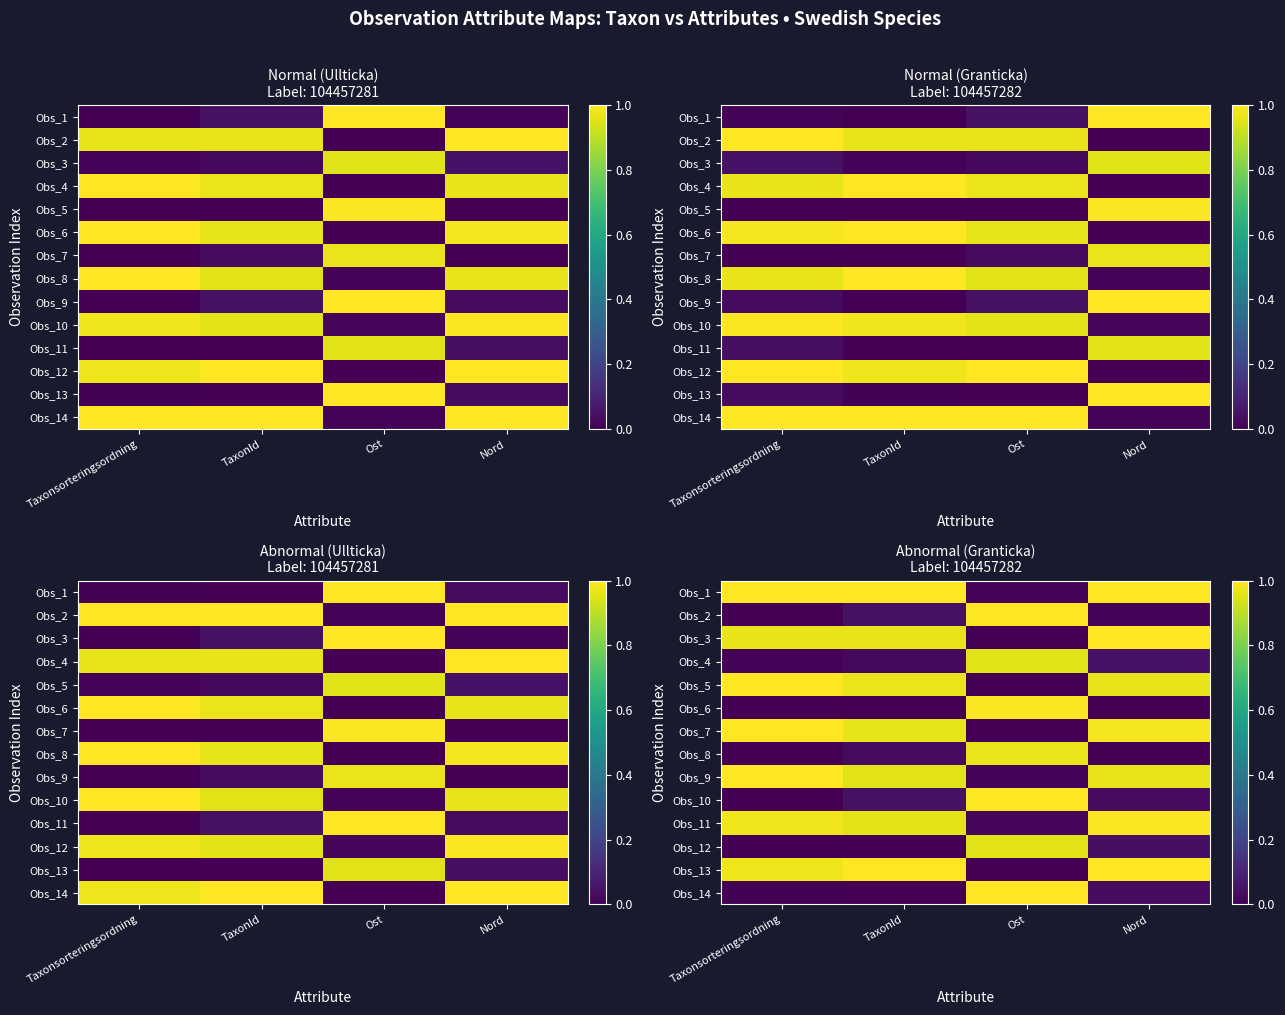

At Ost, list the series in order from smallest to largest.

Obs_3, Obs_5, Obs_7, Obs_13, Obs_1, Obs_9, Obs_11, Obs_4, Obs_12, Obs_8, Obs_6, Obs_2, Obs_10, Obs_14